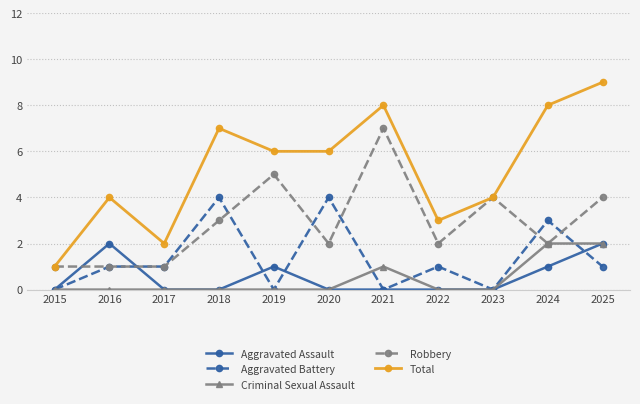

At which category does the chart reach its peak across all series?

2025